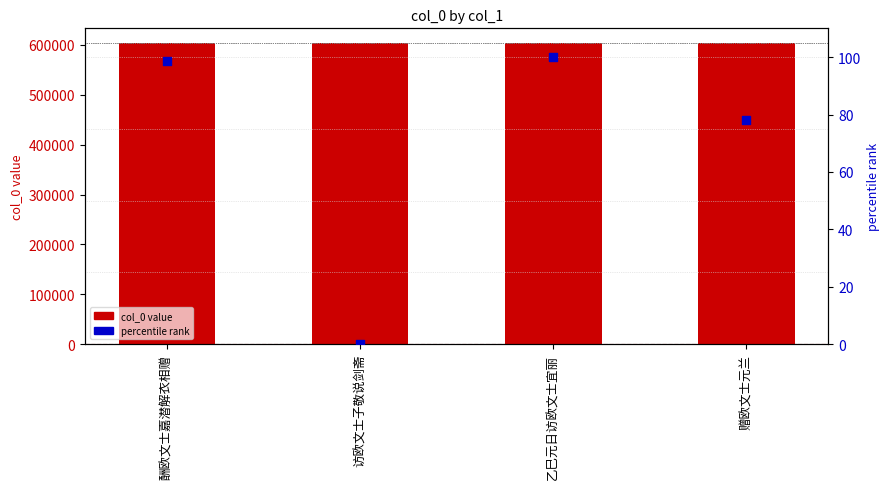

At how many categories does at least one series exceed 214673?

4